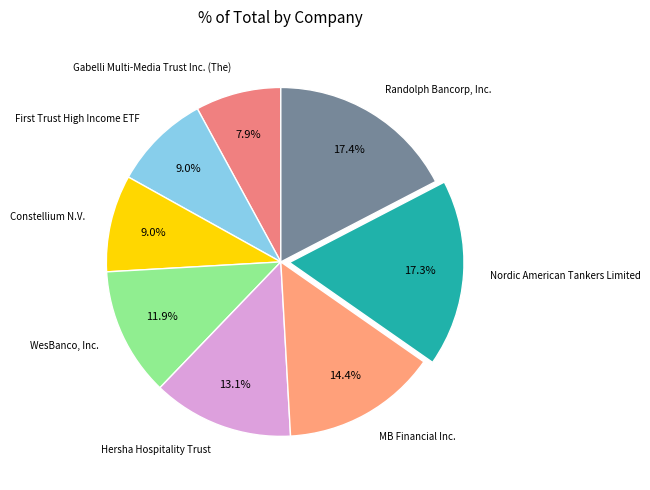

To the nearest percent, what is the average slice percentage?

12%